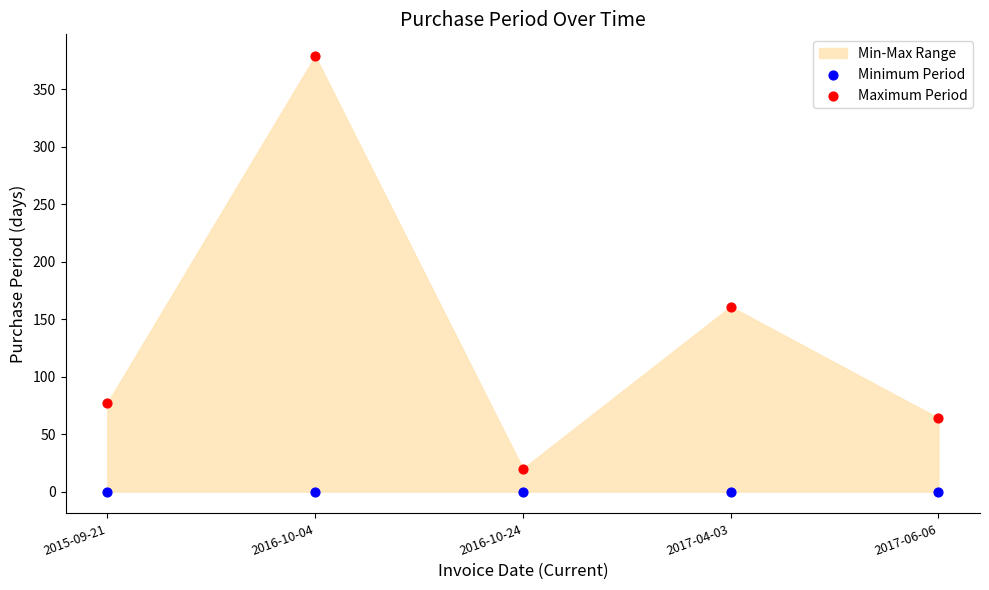

Which series reaches the maximum Y coordinate?

Maximum Period